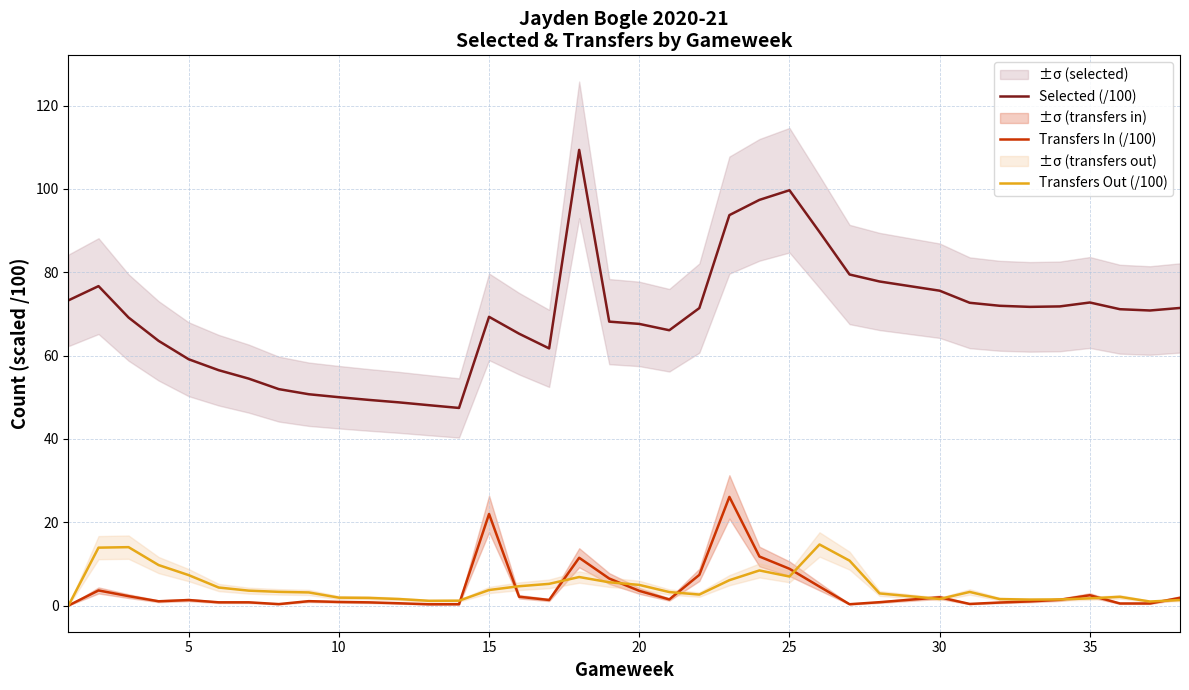

In Transfers Out (/100), how many points are higher than both neighbors (excluding endpoints)?

5